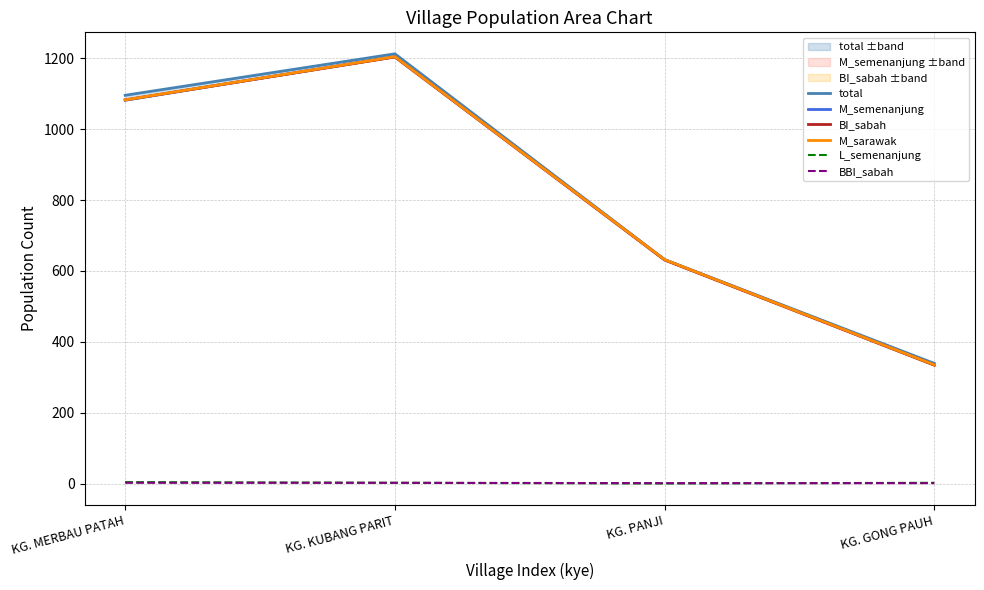

True or false: M_semenanjung has a value of 836 at KG. PANJI.

False